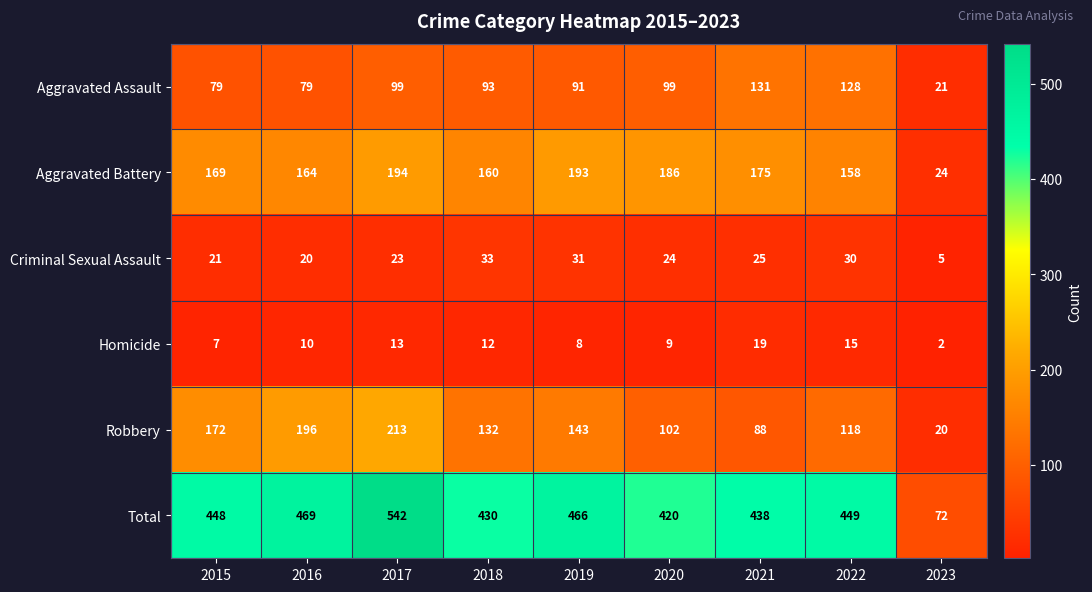

Which series has the widest spread of values?

Total